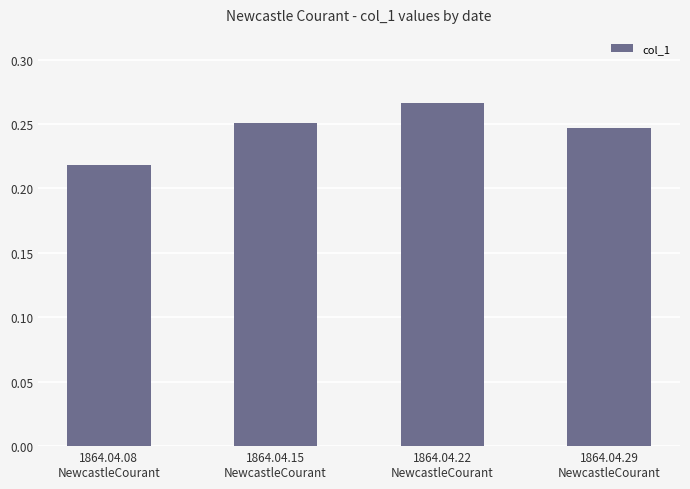

Rank the categories by value from highest to lowest.

1864.04.22
NewcastleCourant, 1864.04.15
NewcastleCourant, 1864.04.29
NewcastleCourant, 1864.04.08
NewcastleCourant